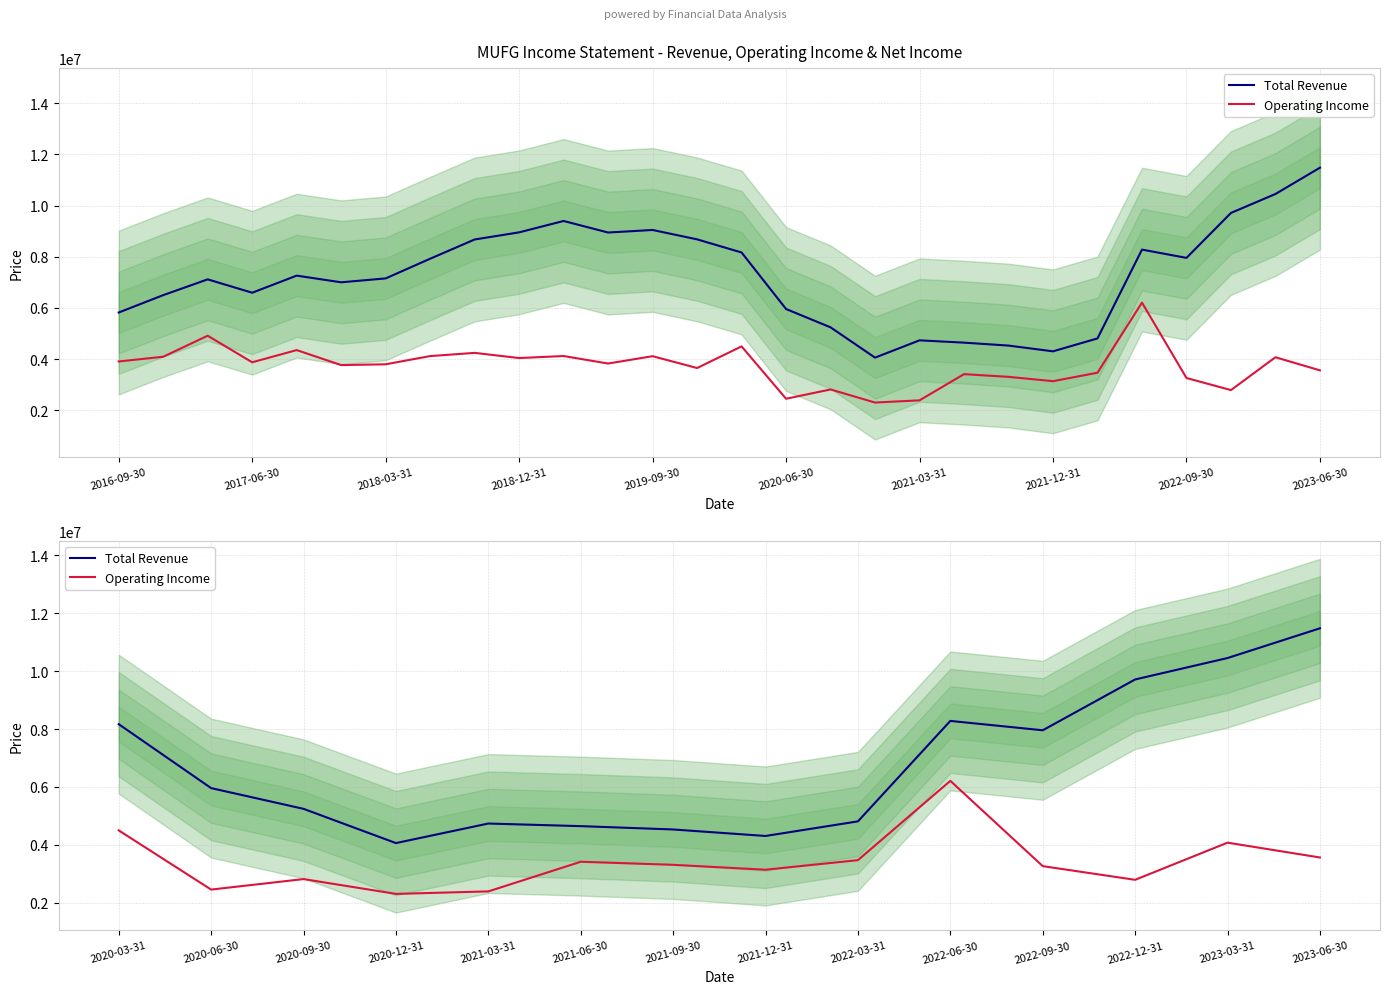

List the series in order of their peak value, lowest first.

Operating Income, Total Revenue